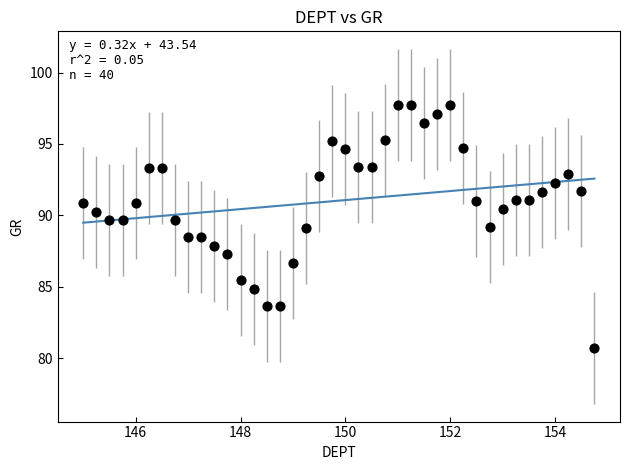

What is the range of X values (max minus min)?

9.8